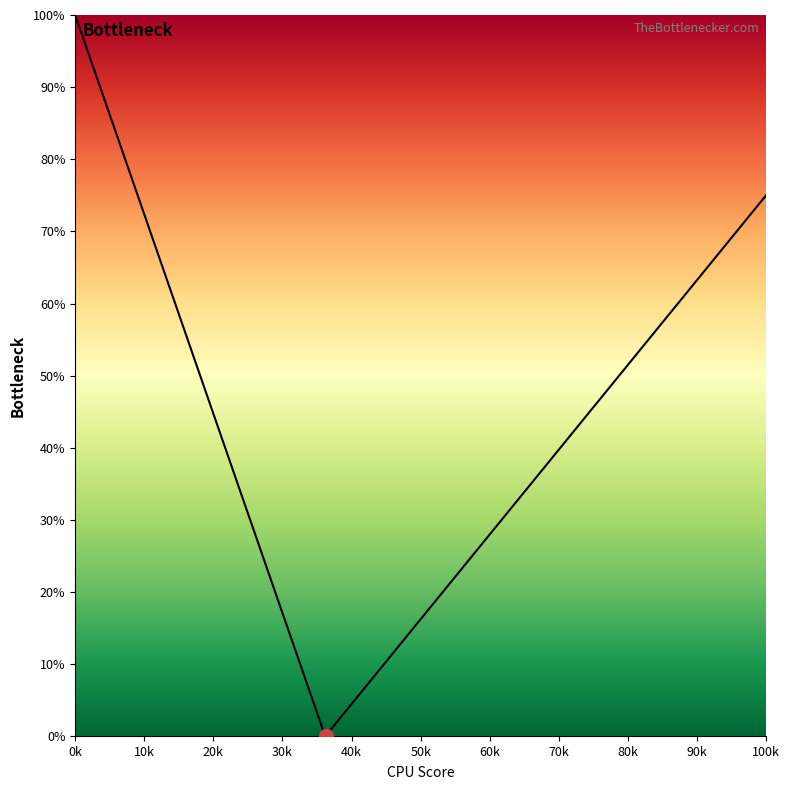

Does the chart display data point markers on the line(s)?

No